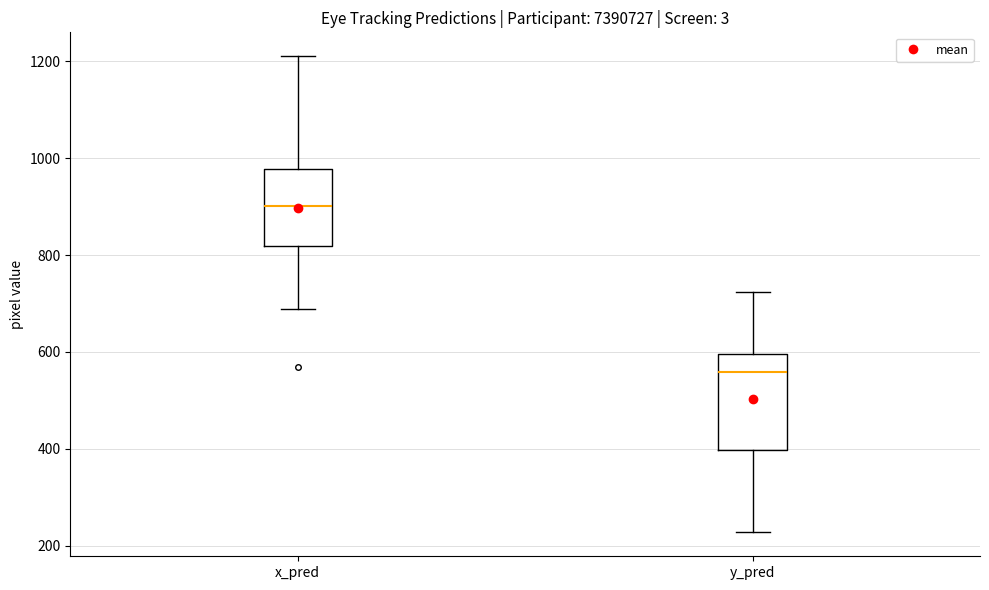

Which box is the tallest, from its lower edge to its upper edge?

y_pred